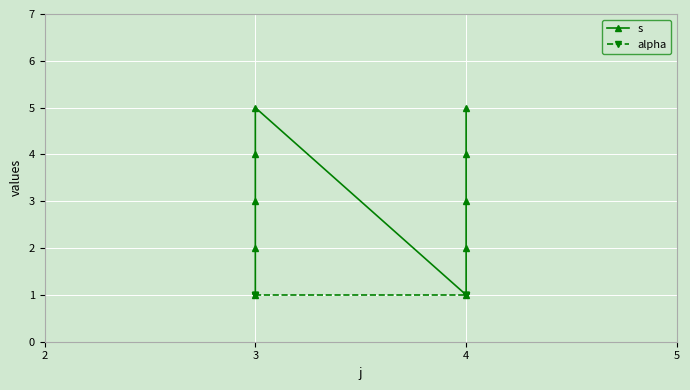

True or false: s has a value of 1 at 3.

False